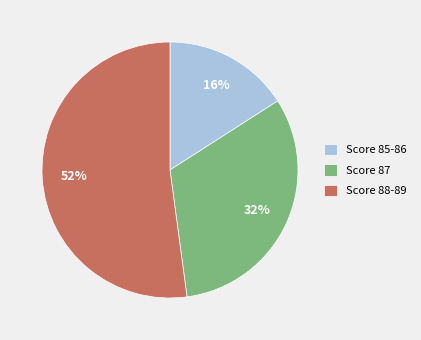

Is there a majority slice in this chart?

Yes